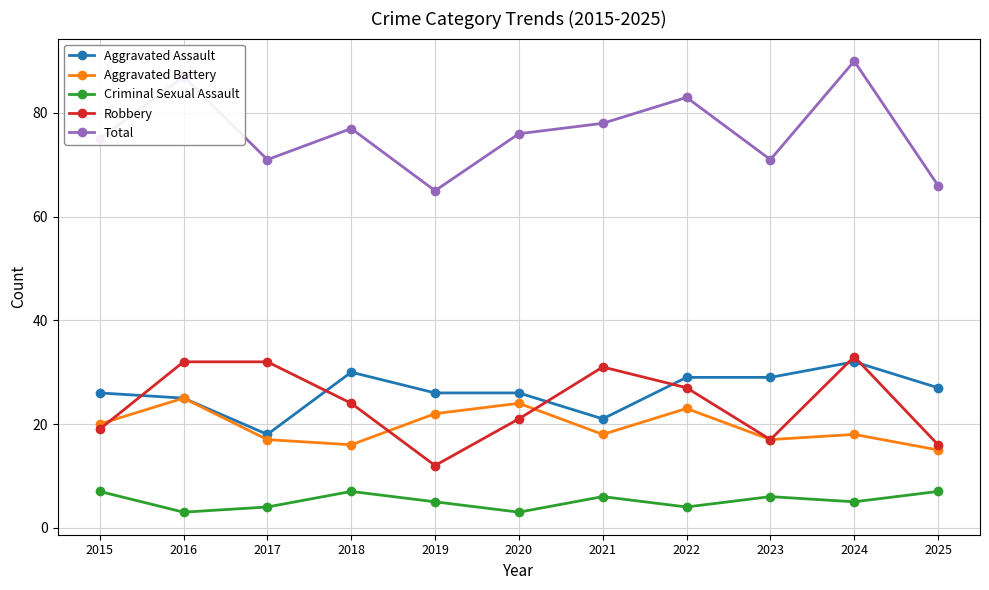

Is the value of Robbery at 2023 greater than the value of Total at 2018?

No